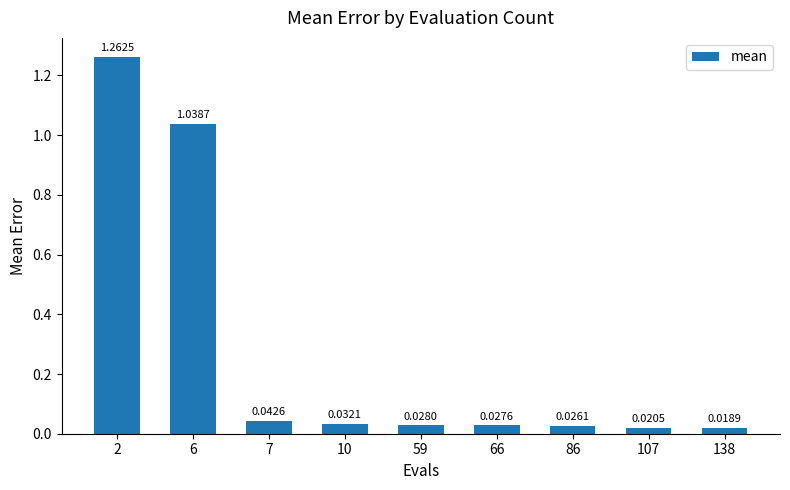

Rank the categories by value from highest to lowest.

2, 6, 7, 10, 59, 66, 86, 107, 138